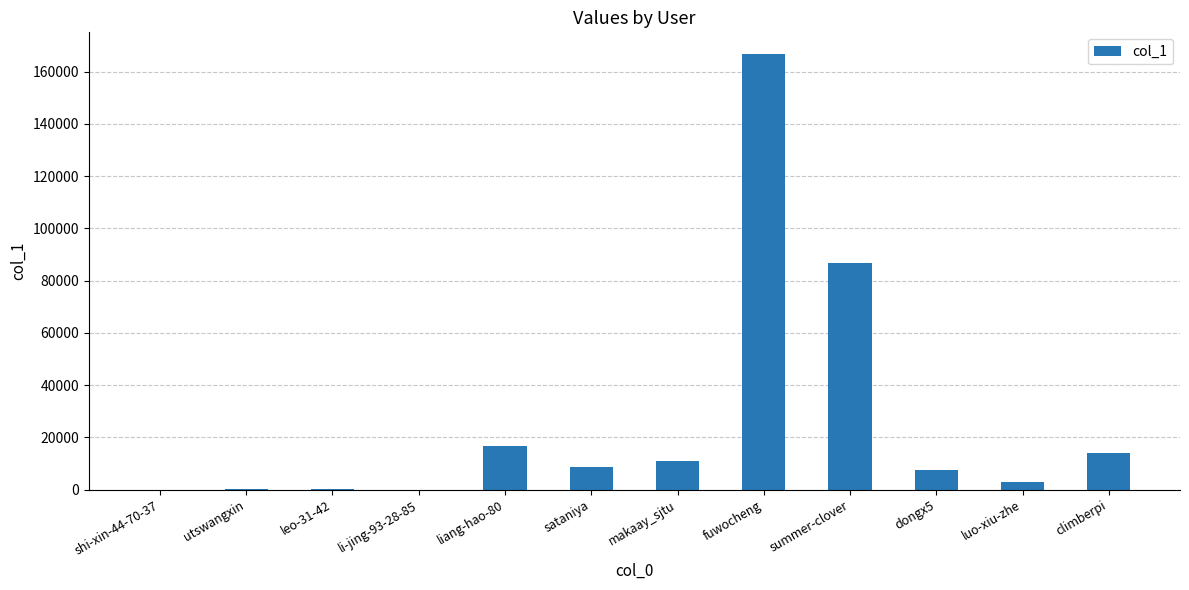

The chart shows a value of 8856 at sataniya. True or false?

True